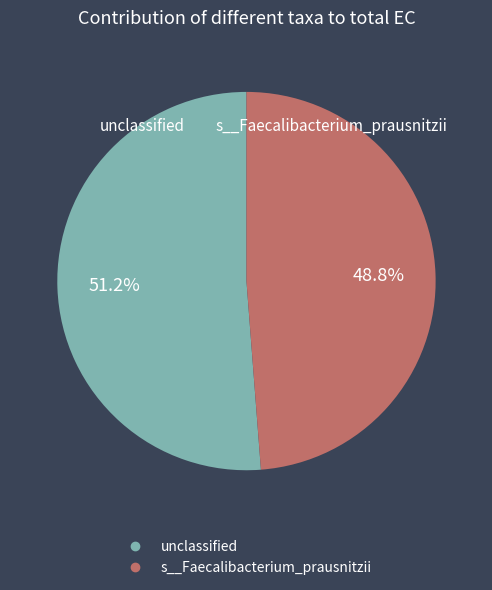

Is s__Faecalibacterium_prausnitzii the majority of the pie?

No